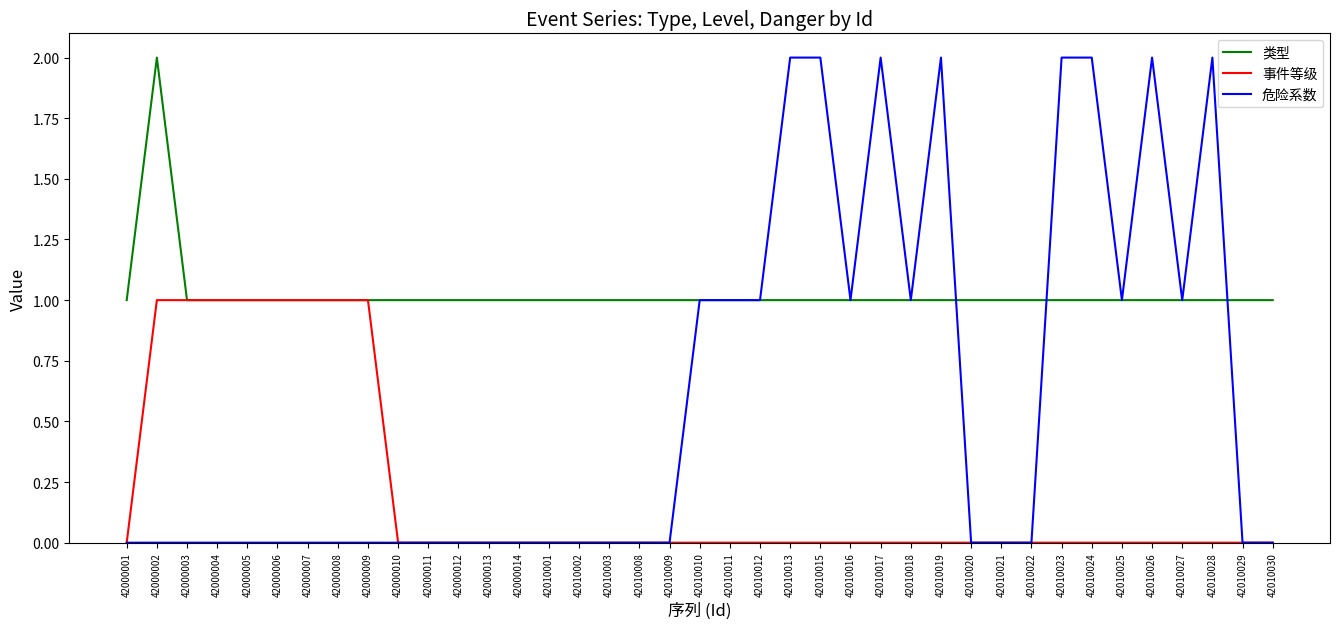

Reading left to right, extract all data points from this chart.

类型: 1	2	1	1	1	1	1	1	1	1	1	1	1	1	1	1	1	1	1	1	1	1	1	1	1	1	1	1	1	1	1	1	1	1	1	1	1	1	1
事件等级: 0	1	1	1	1	1	1	1	1	0	0	0	0	0	0	0	0	0	0	0	0	0	0	0	0	0	0	0	0	0	0	0	0	0	0	0	0	0	0
危险系数: 0	0	0	0	0	0	0	0	0	0	0	0	0	0	0	0	0	0	0	1	1	1	2	2	1	2	1	2	0	0	0	2	2	1	2	1	2	0	0